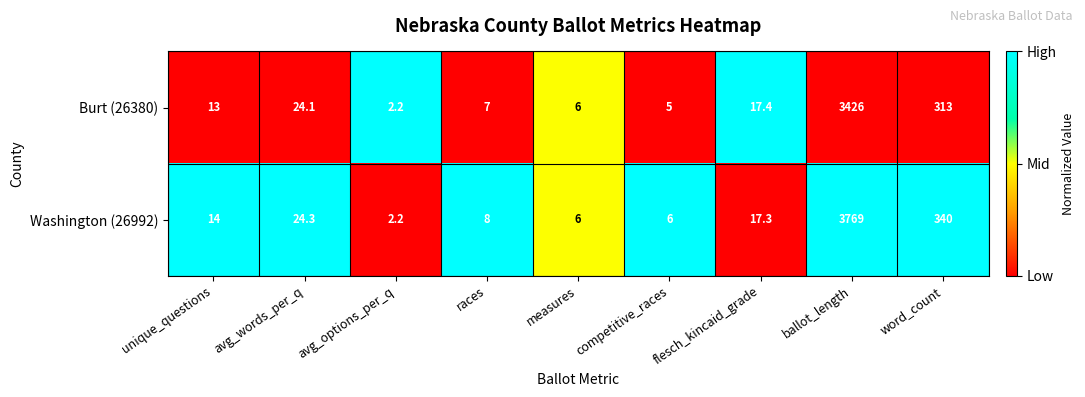

Which series has the largest total across all categories?

Washington (26992)